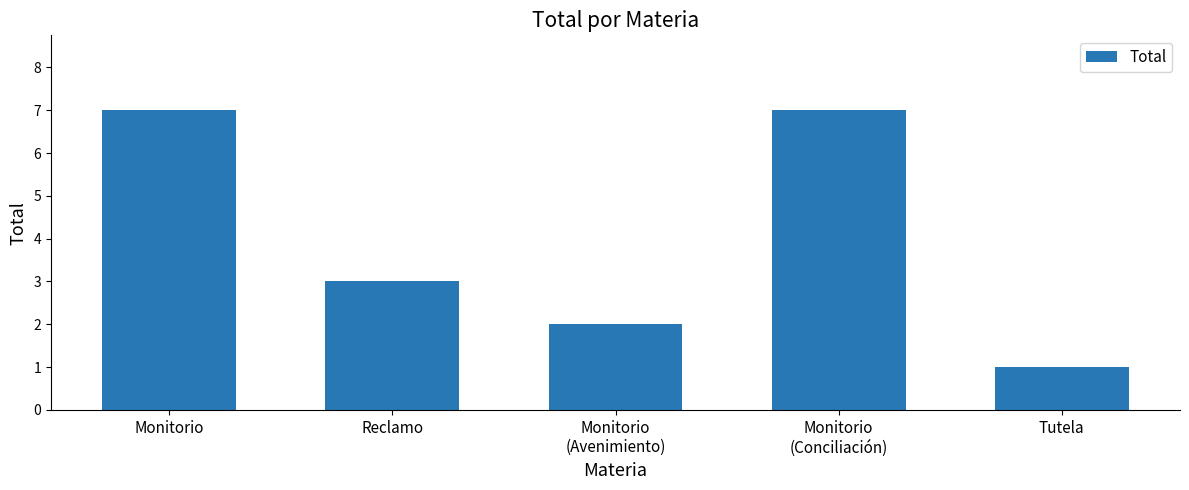

Between Tutela and Reclamo, which is larger?

Reclamo